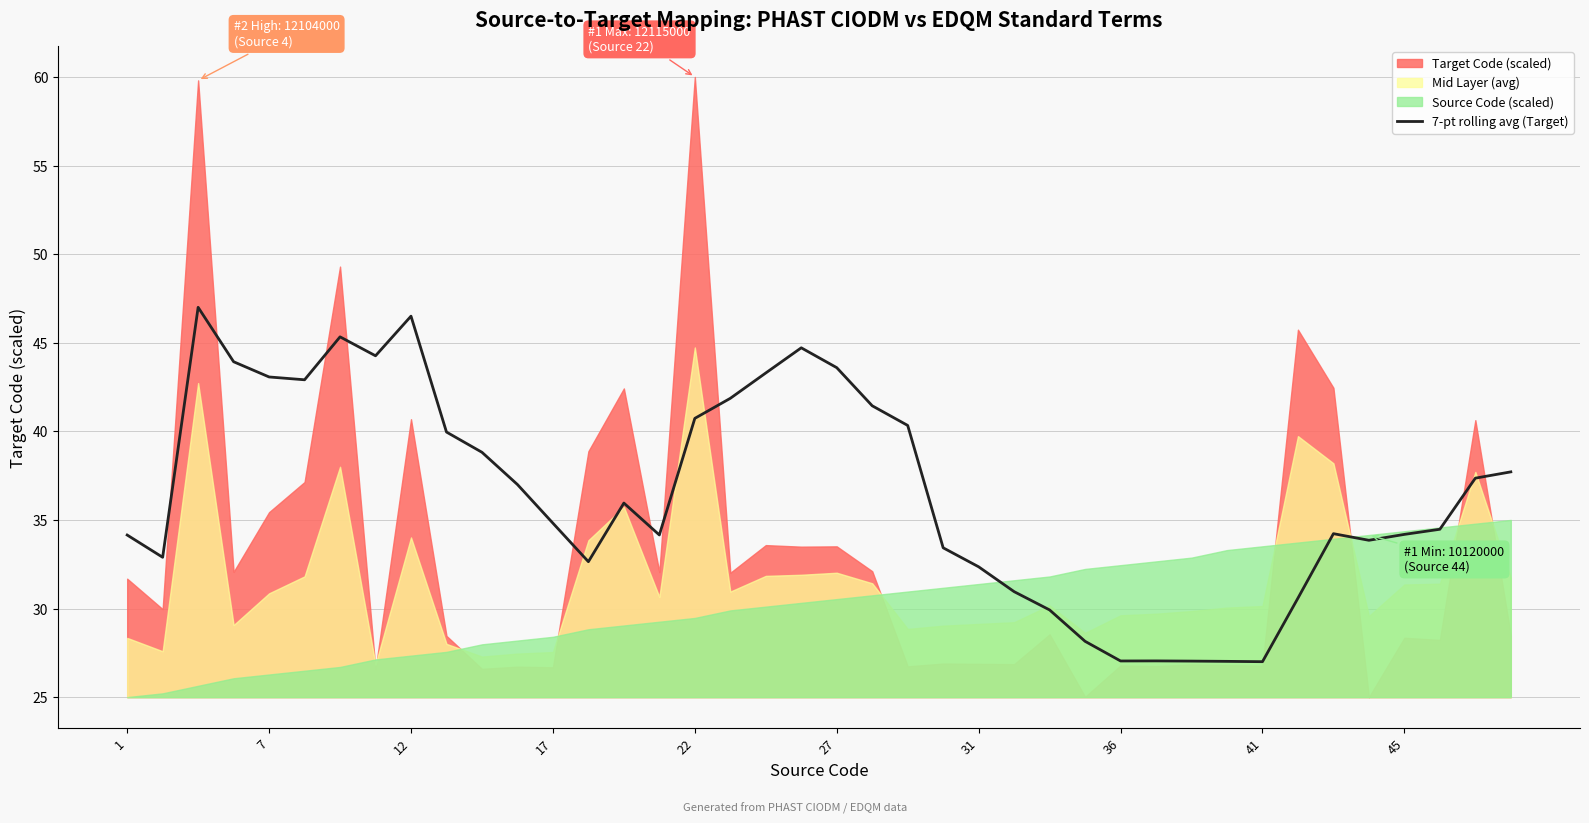

The value of 7-pt rolling avg (Target) at 36 is 27.0. True or false?

True